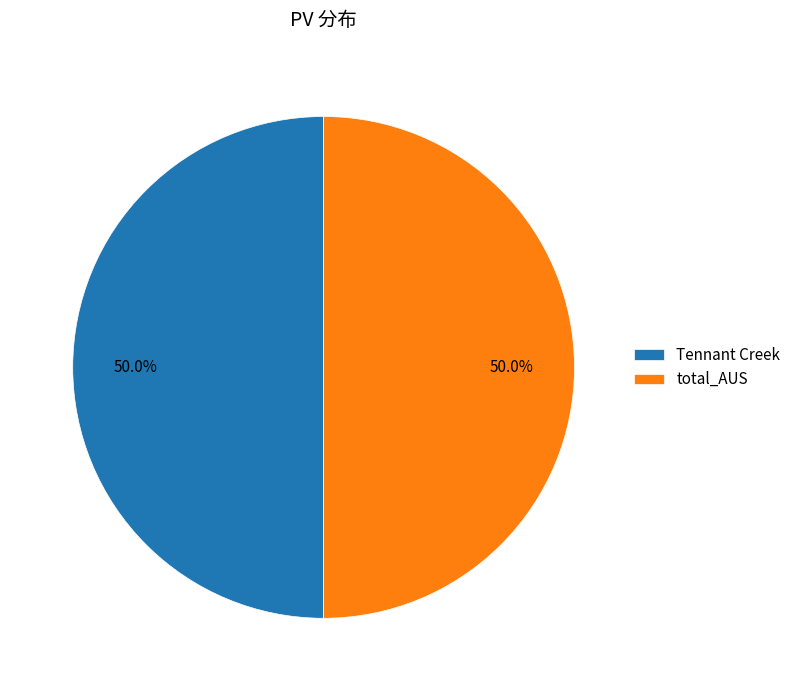

To the nearest percent, what is the combined percentage of total_AUS and Tennant Creek?

100%